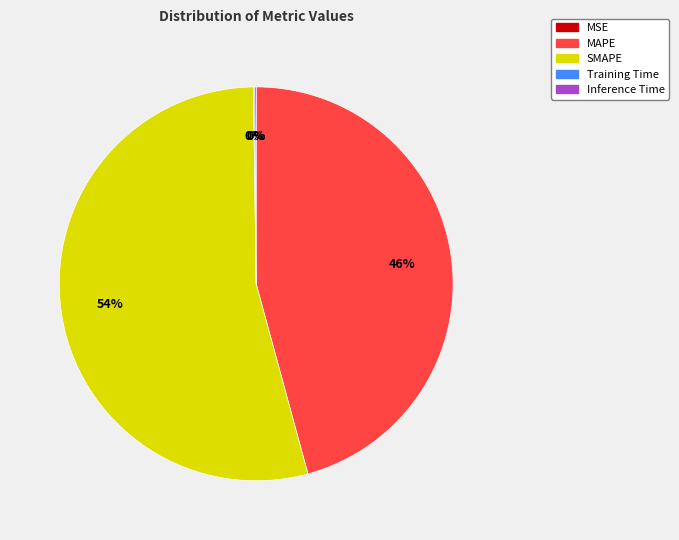

Which slice is the largest?

SMAPE